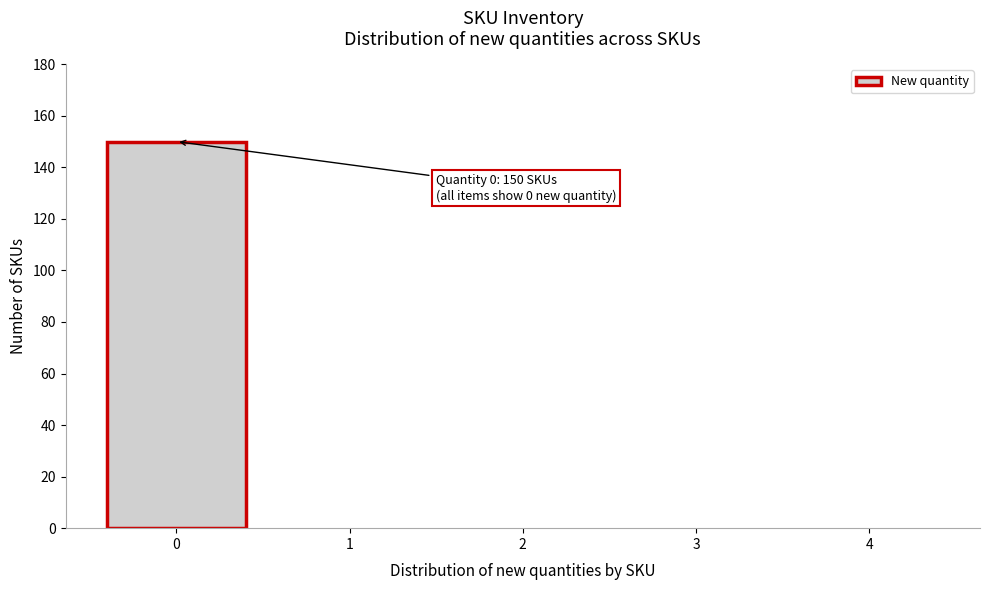

Over which range of the x-axis is the bar tallest?

-0.5 to 0.5